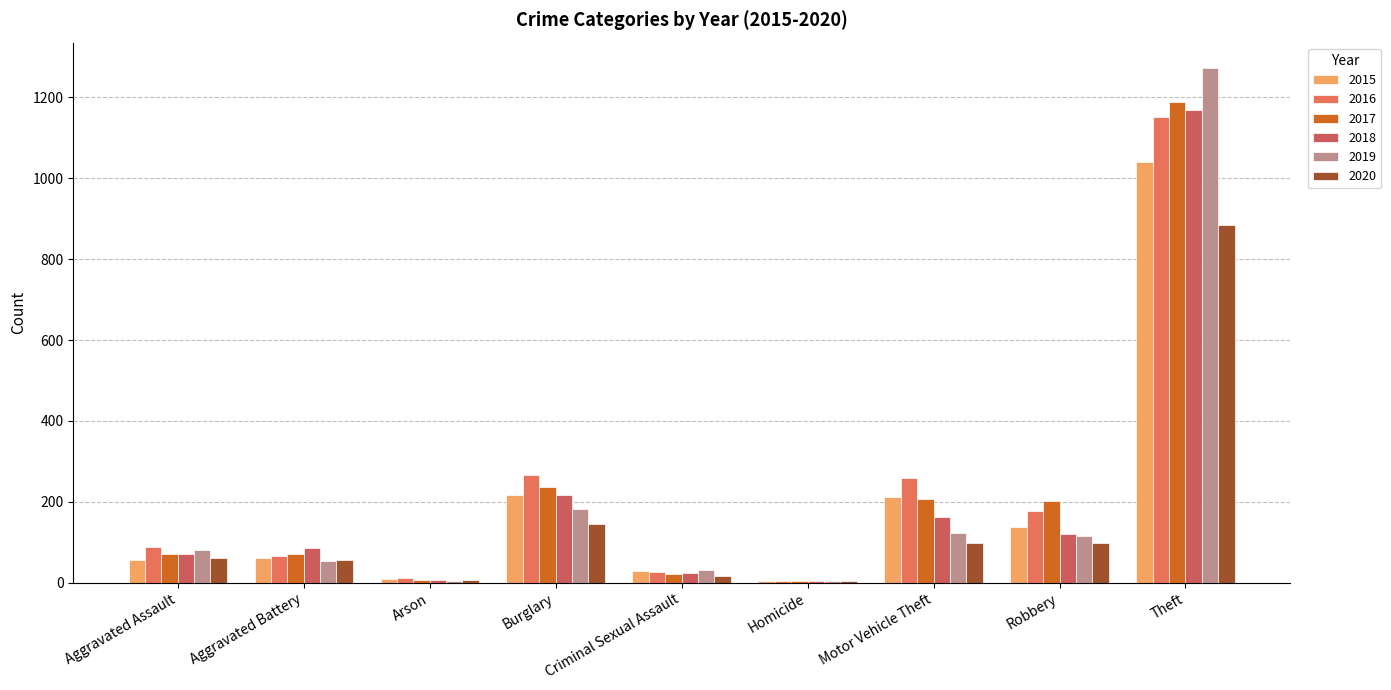

How many series are shown in this chart?

6